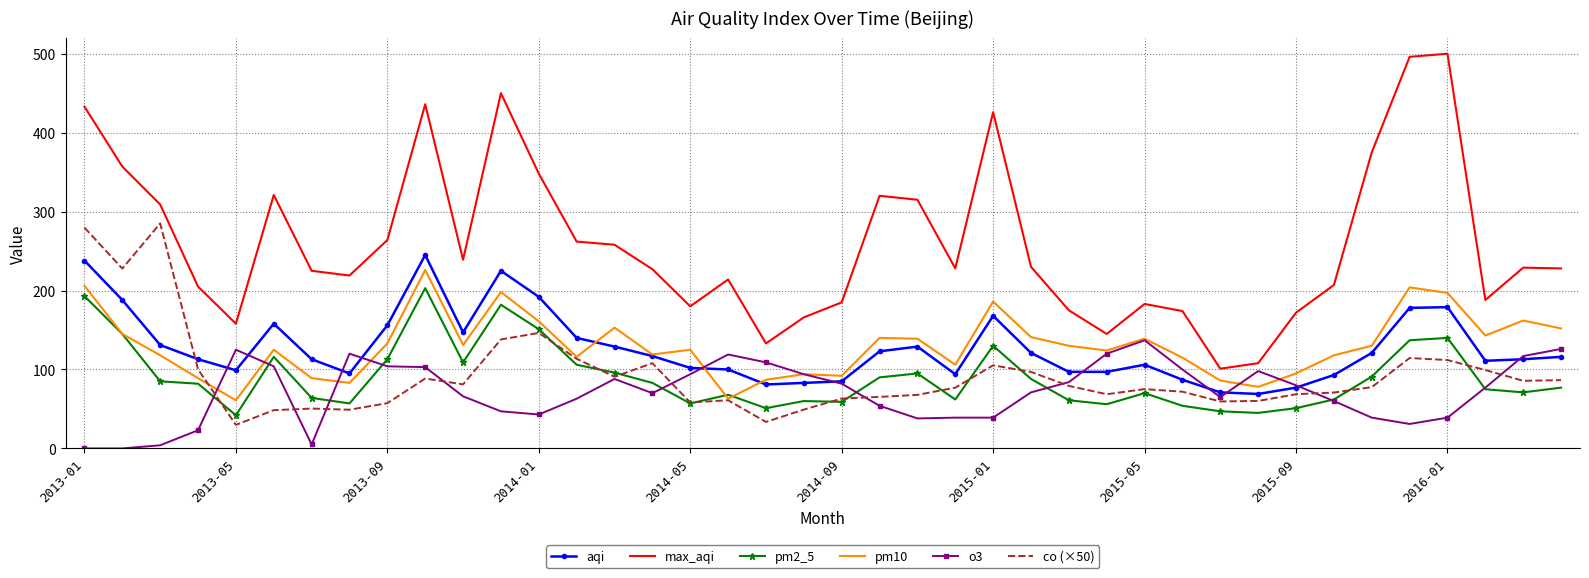

List the series in order of their peak value, lowest first.

o3, pm2_5, pm10, aqi, co (×50), max_aqi